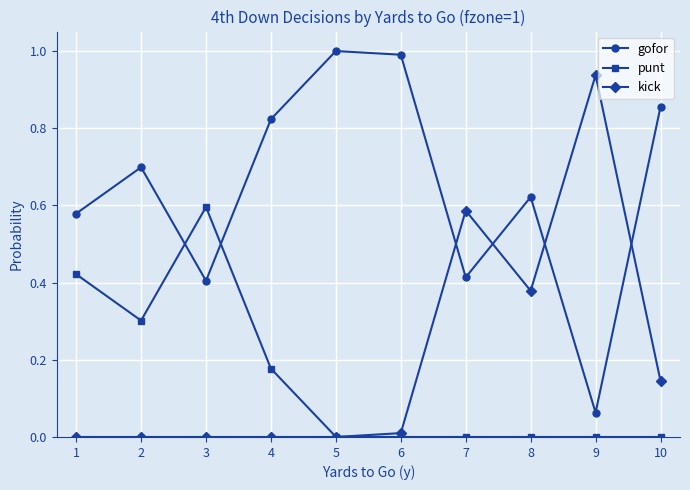

True or false: gofor has a value of 0.2 at 10.

False